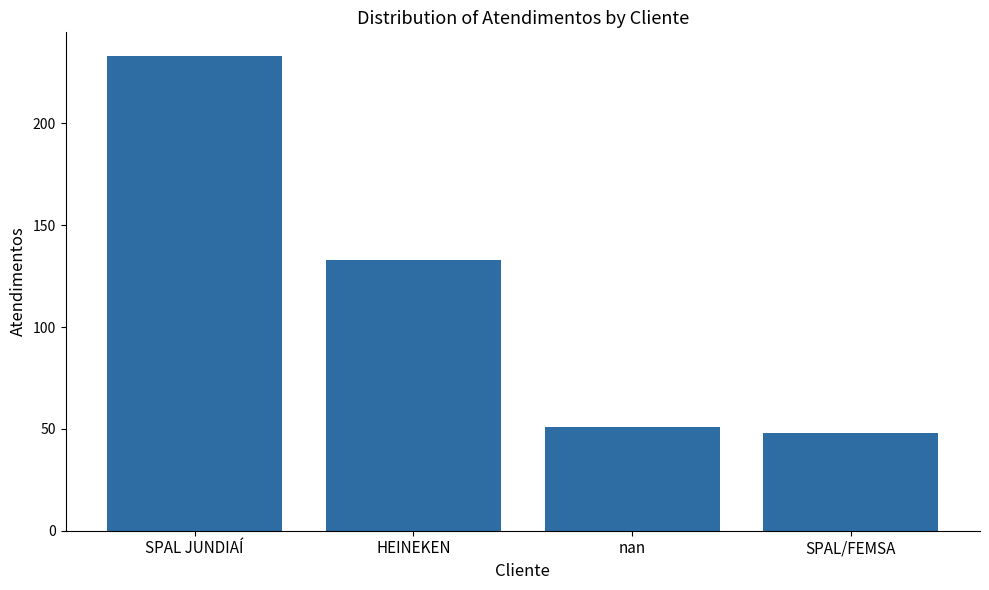

True or false: the data shows 51 at nan.

True